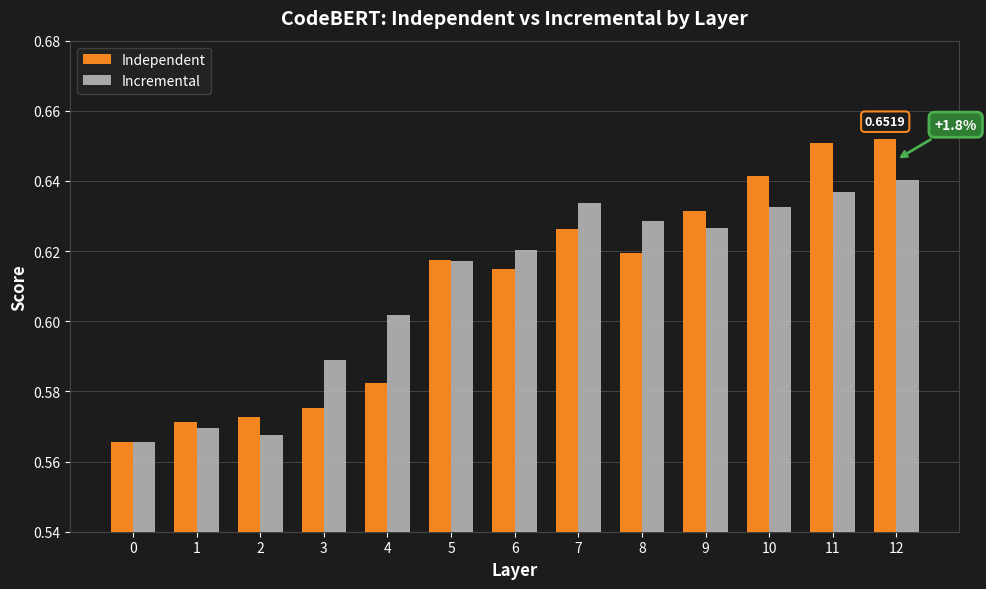

At 3, list the series in order from largest to smallest.

Incremental, Independent